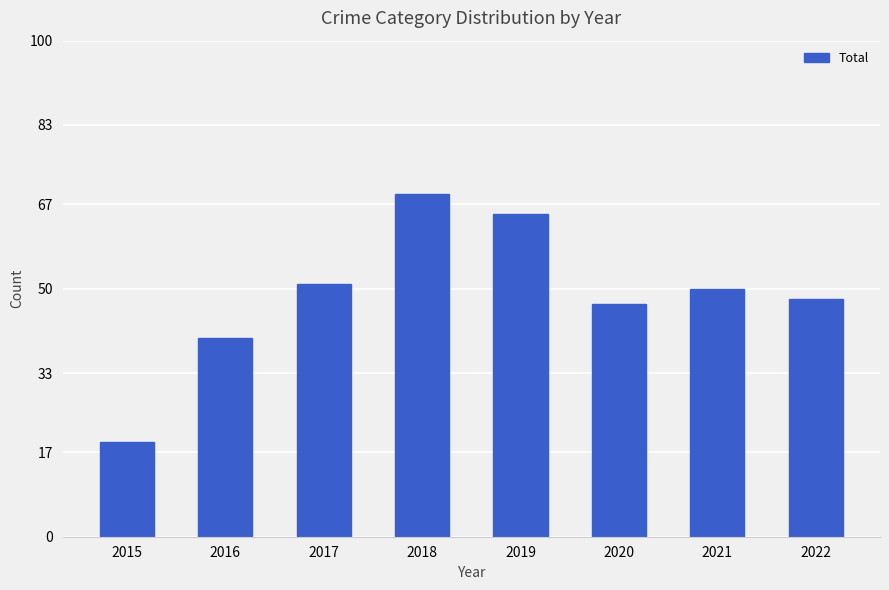

What is the value of the 1st bar from the left?

19